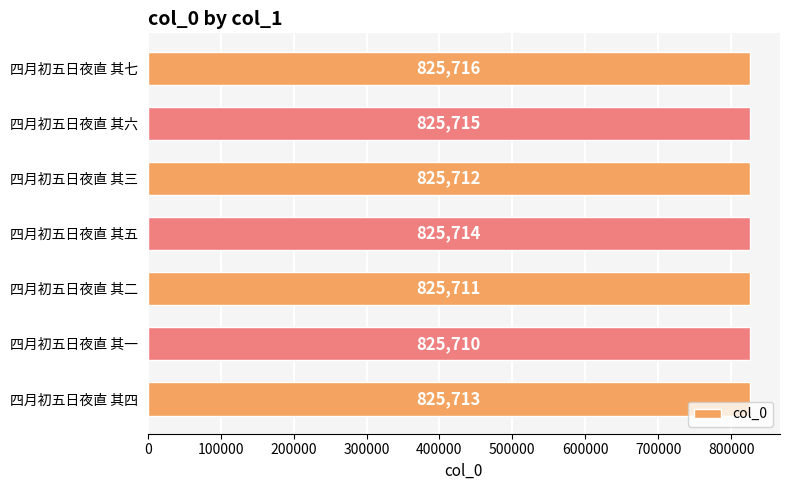

Which category has the lowest value across all series?

四月初五日夜直 其一